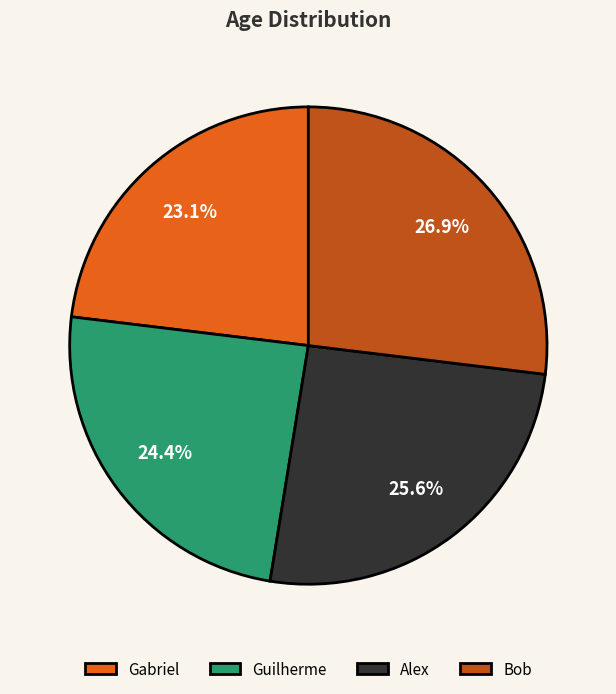

To the nearest percent, what is the average slice percentage?

25%